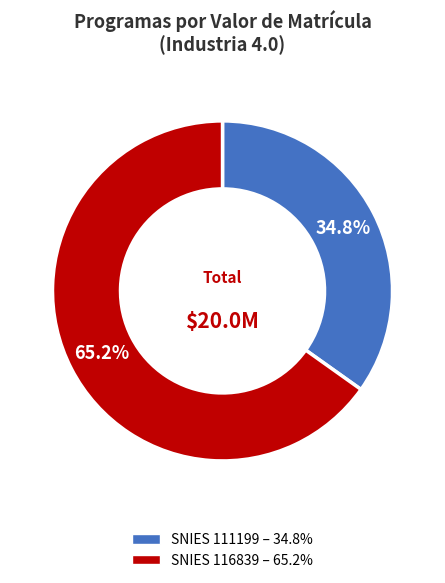

How many slices are in this pie chart?

2